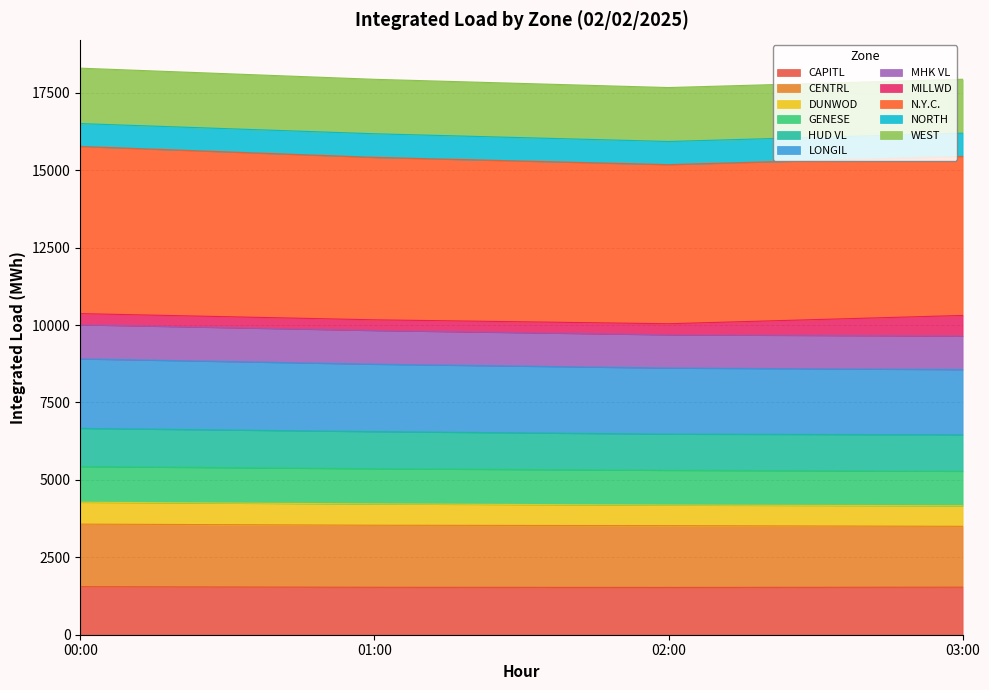

What is the minimum value for CAPITL?

1526.9